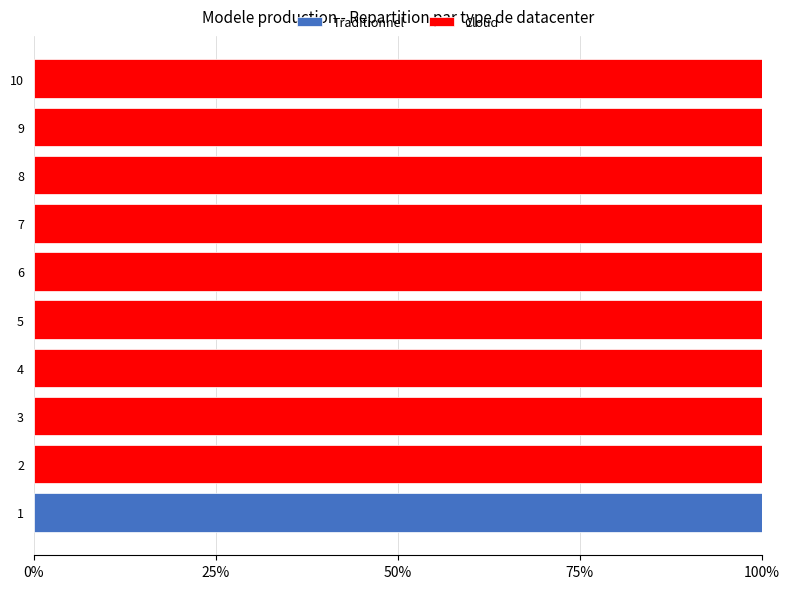

What is the approximate value of Cloud at 7?

1